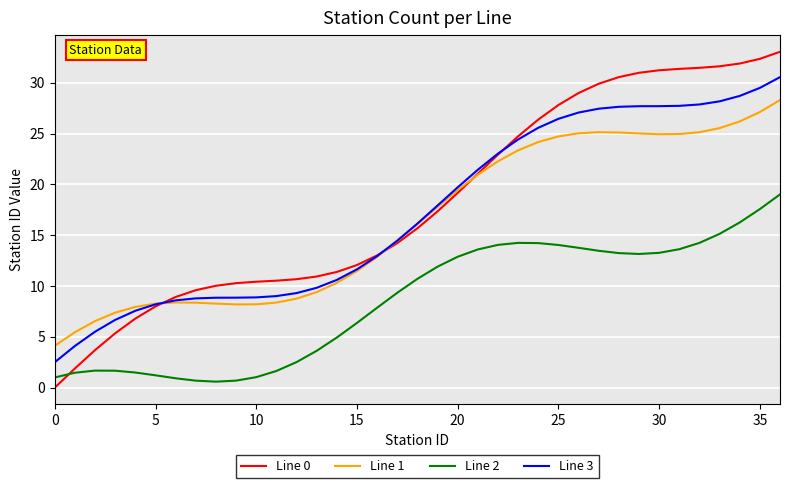

What is the highest value of the Line 2 series?

19.0